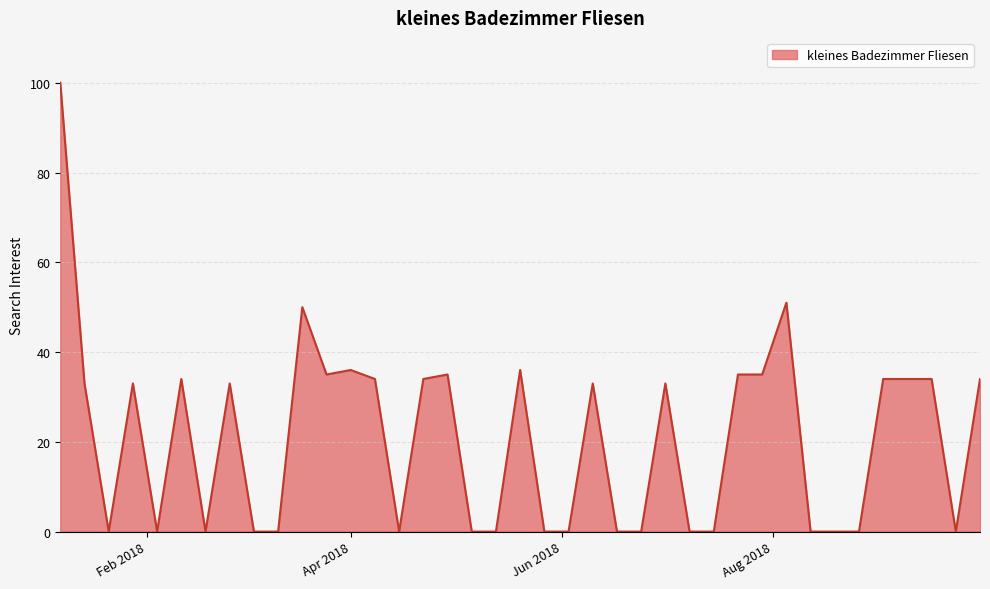

What is the difference between the maximum and minimum values?

100